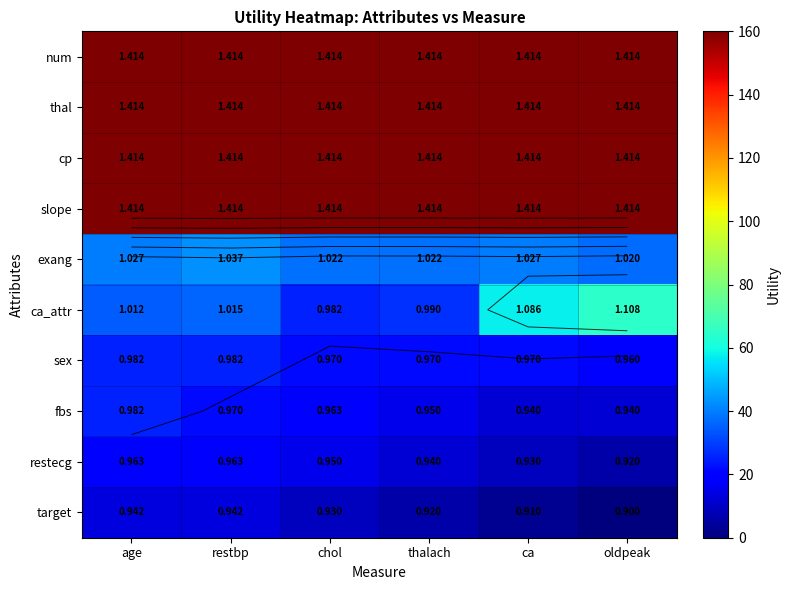

The value of cp at ca is 55.7. True or false?

False